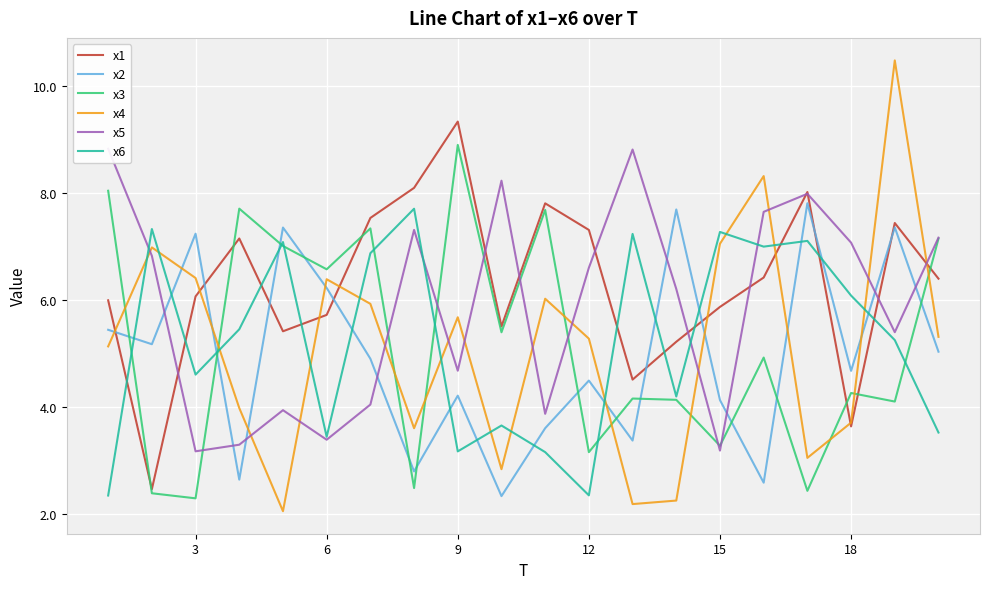

The value of x3 at 15 is 1.7. True or false?

False